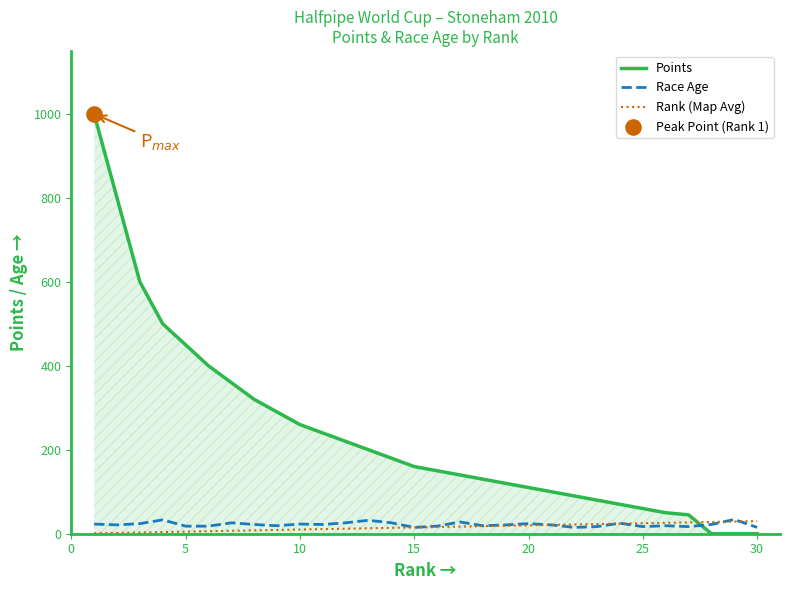

Which series has the largest range (max minus min)?

Points